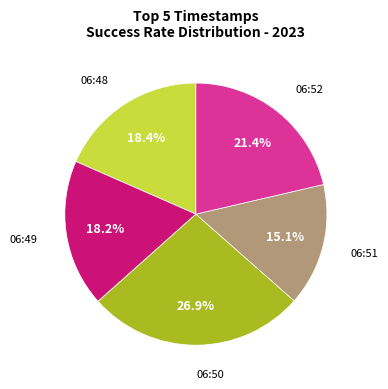

The 06:49 slice represents 7% of the pie. True or false?

False